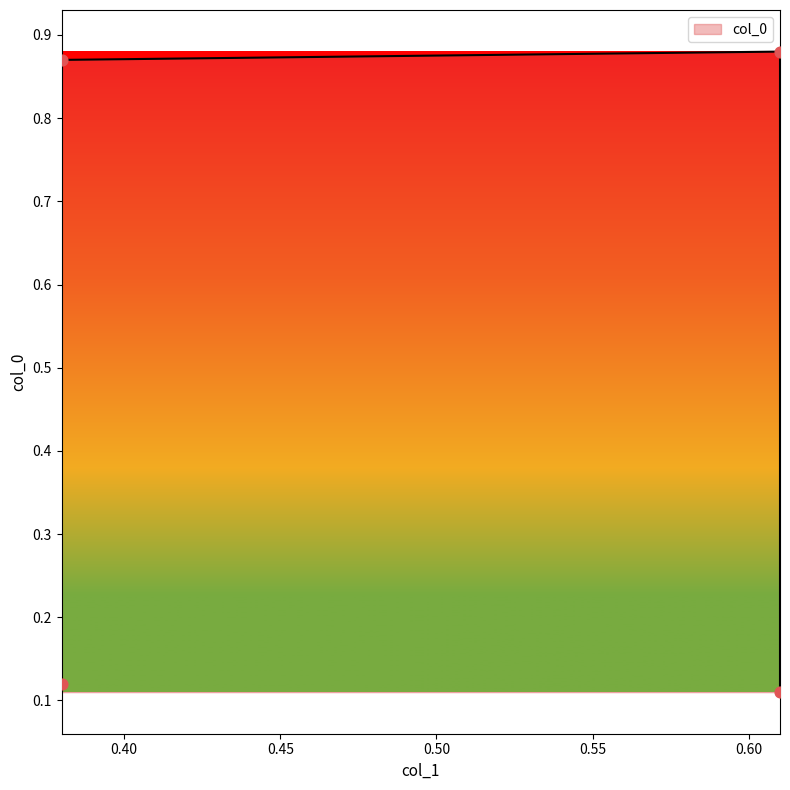

What is the change in value from 0.61 to 0.61?

-0.8